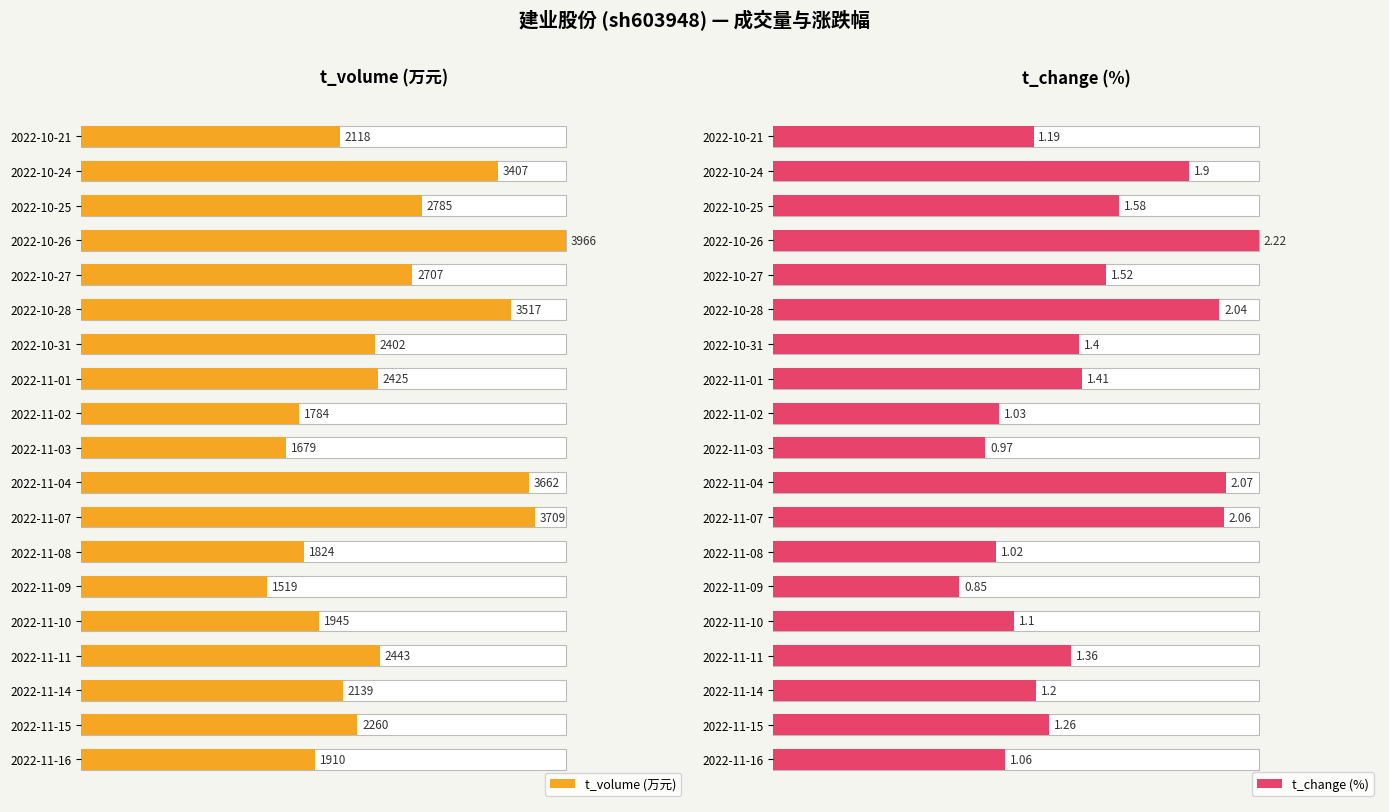

Between 2022-10-28 and 2022-10-27, which series saw the biggest shift?

t_change (%)